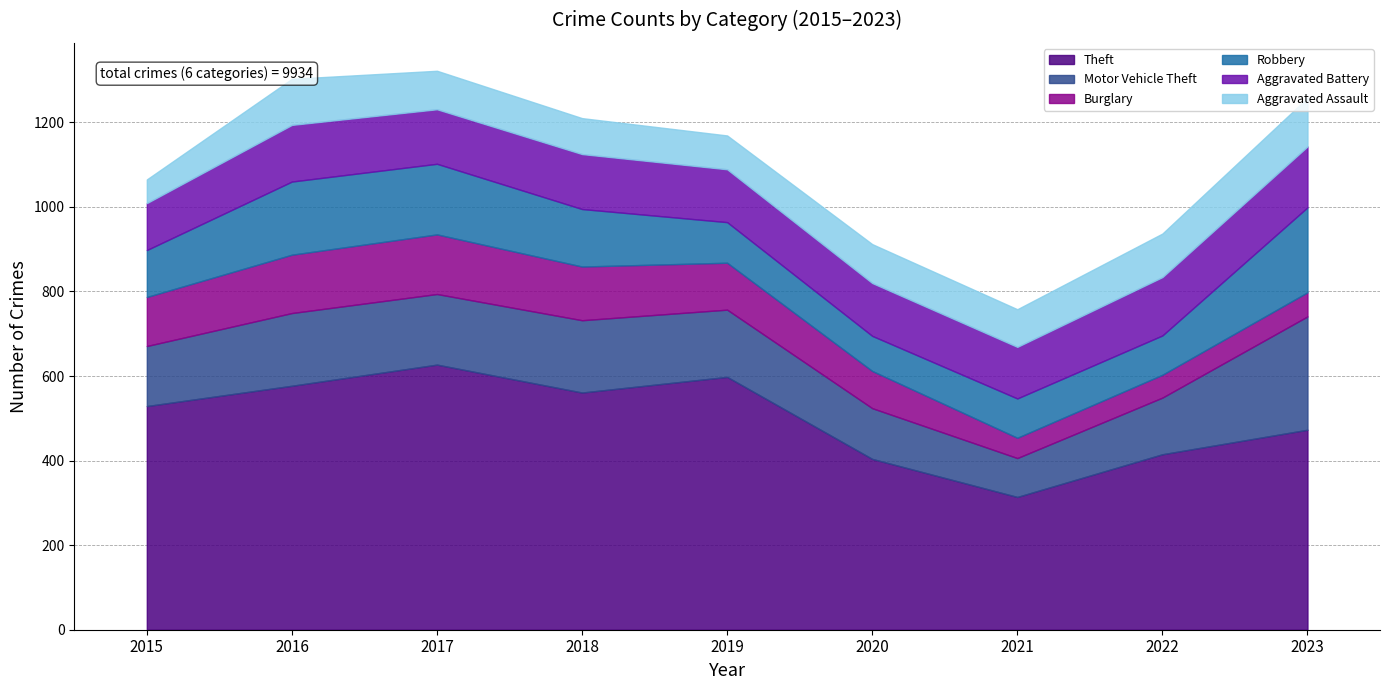

What is the value of the Aggravated Assault point at the 6th from the left?

92